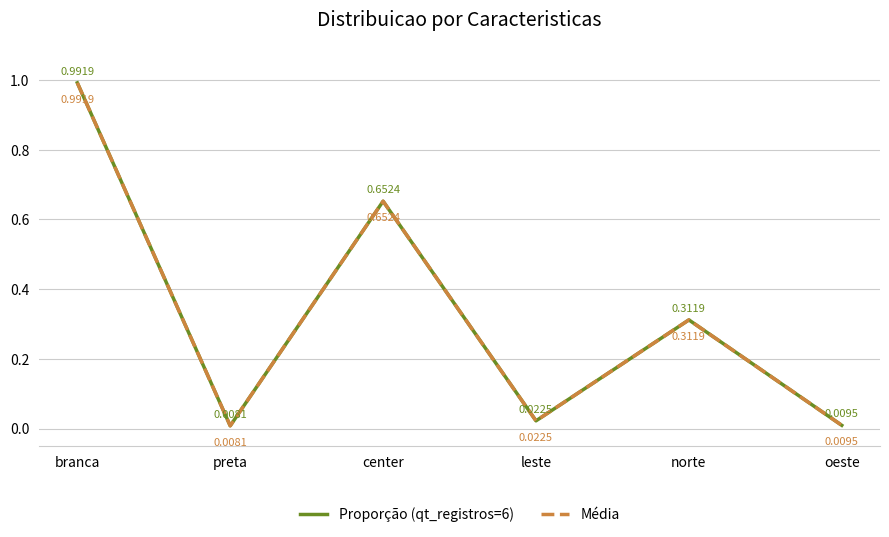

True or false: Média and Proporção (qt_registros=6) intersect in this chart.

False